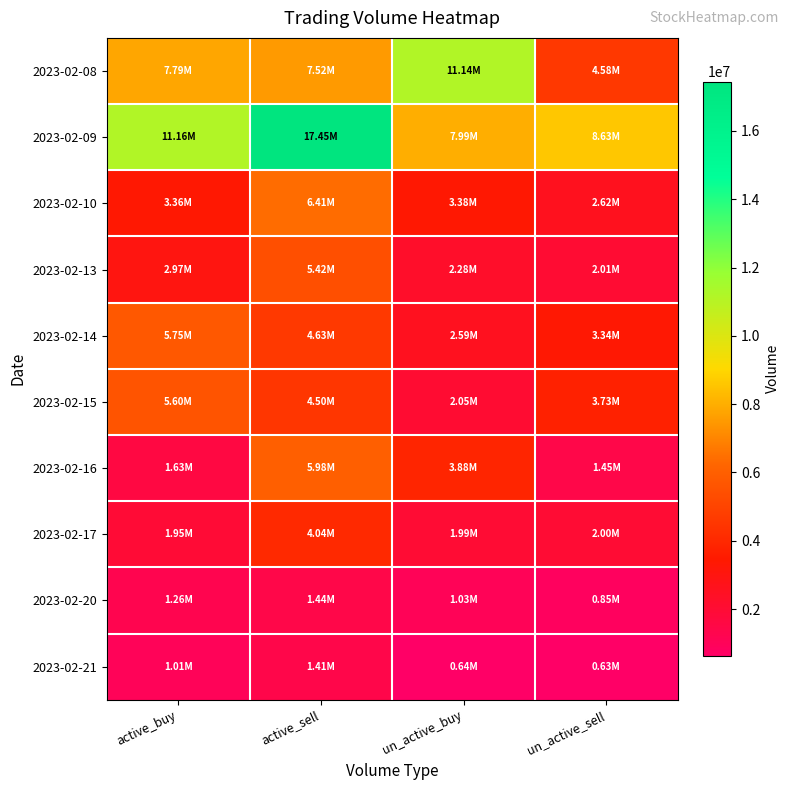

What is the maximum value shown in the chart?

17446126